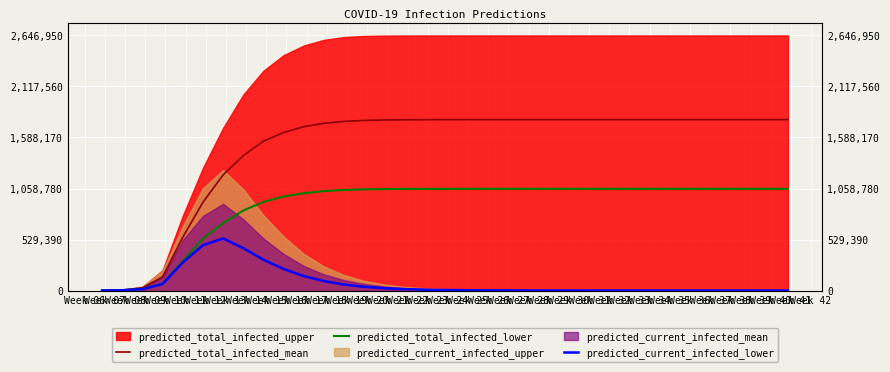

True or false: predicted_total_infected_lower and predicted_total_infected_mean intersect in this chart.

False